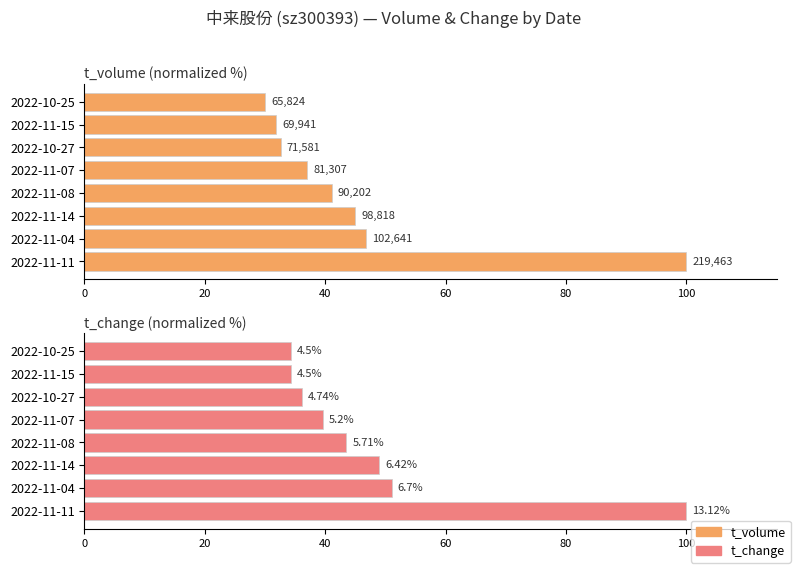

Is the value of t_change (norm %) at 2022-10-25 greater than the value of t_volume (norm %) at 2022-11-11?

No